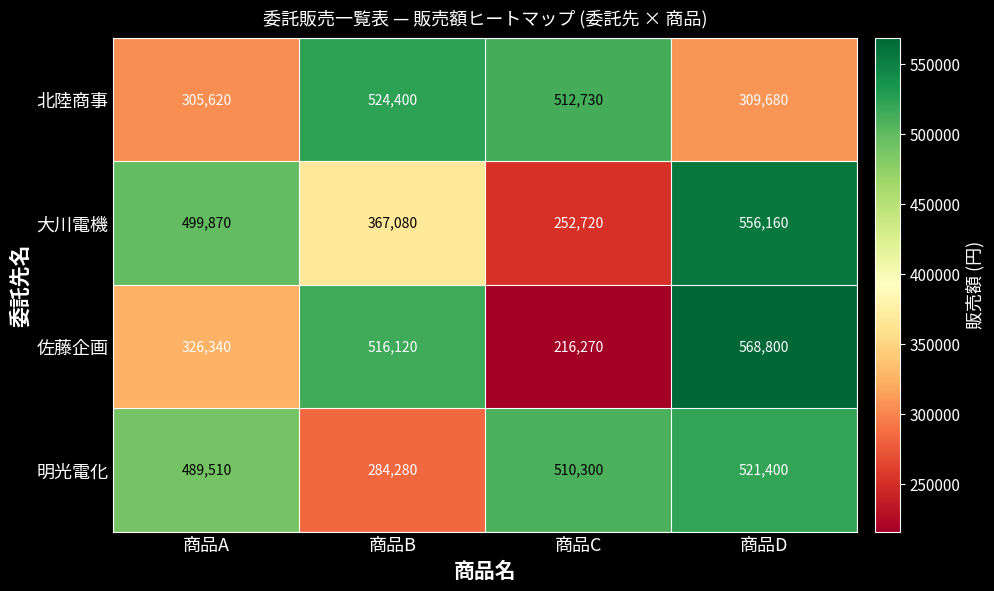

What is the difference between the 北陸商事 values at 商品B and 商品D?

214720